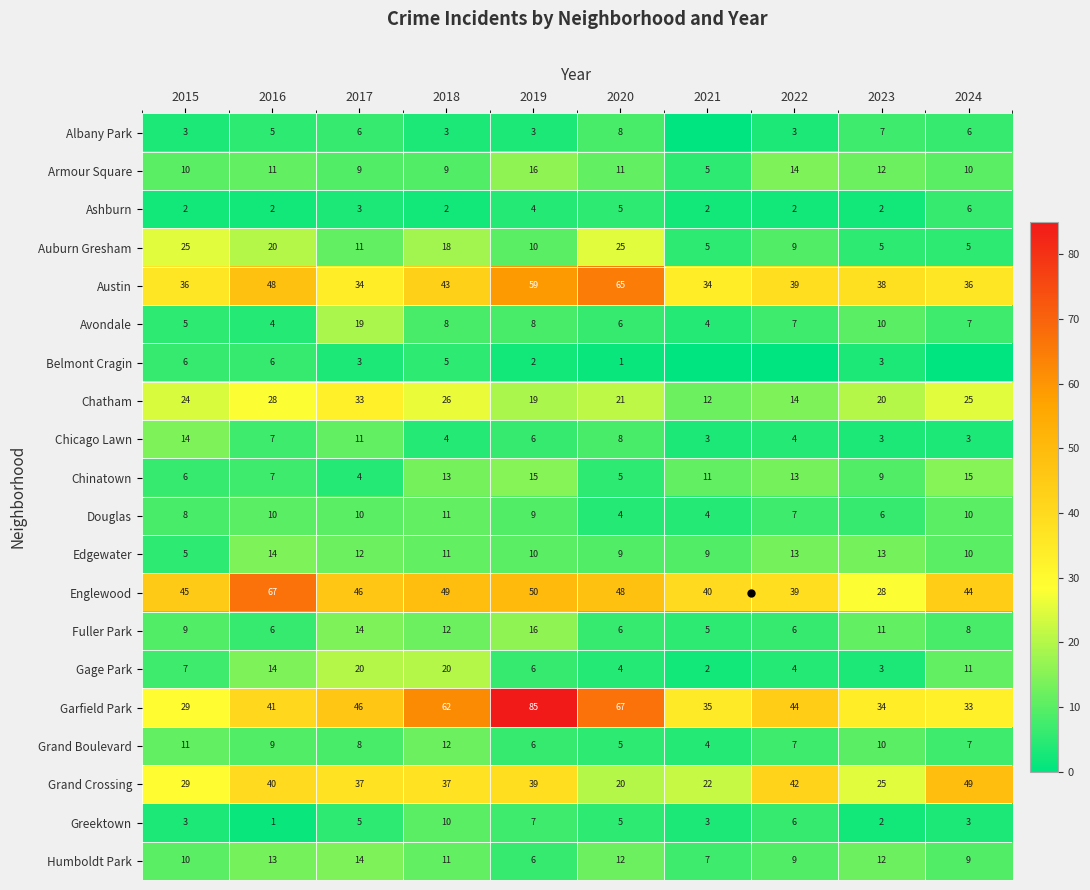

What is the difference between the highest and lowest values at 2020?

66